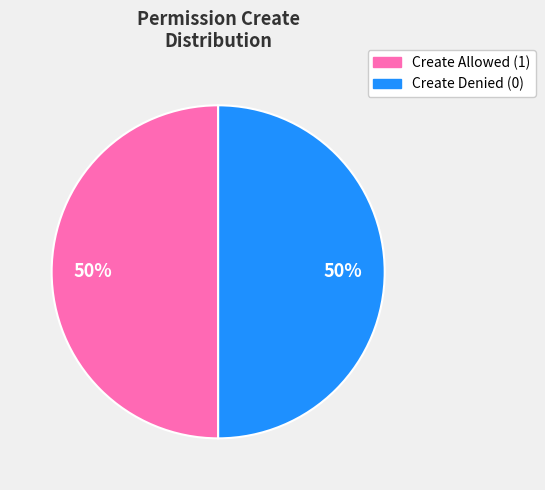

To the nearest percent, what is the average slice percentage?

50%